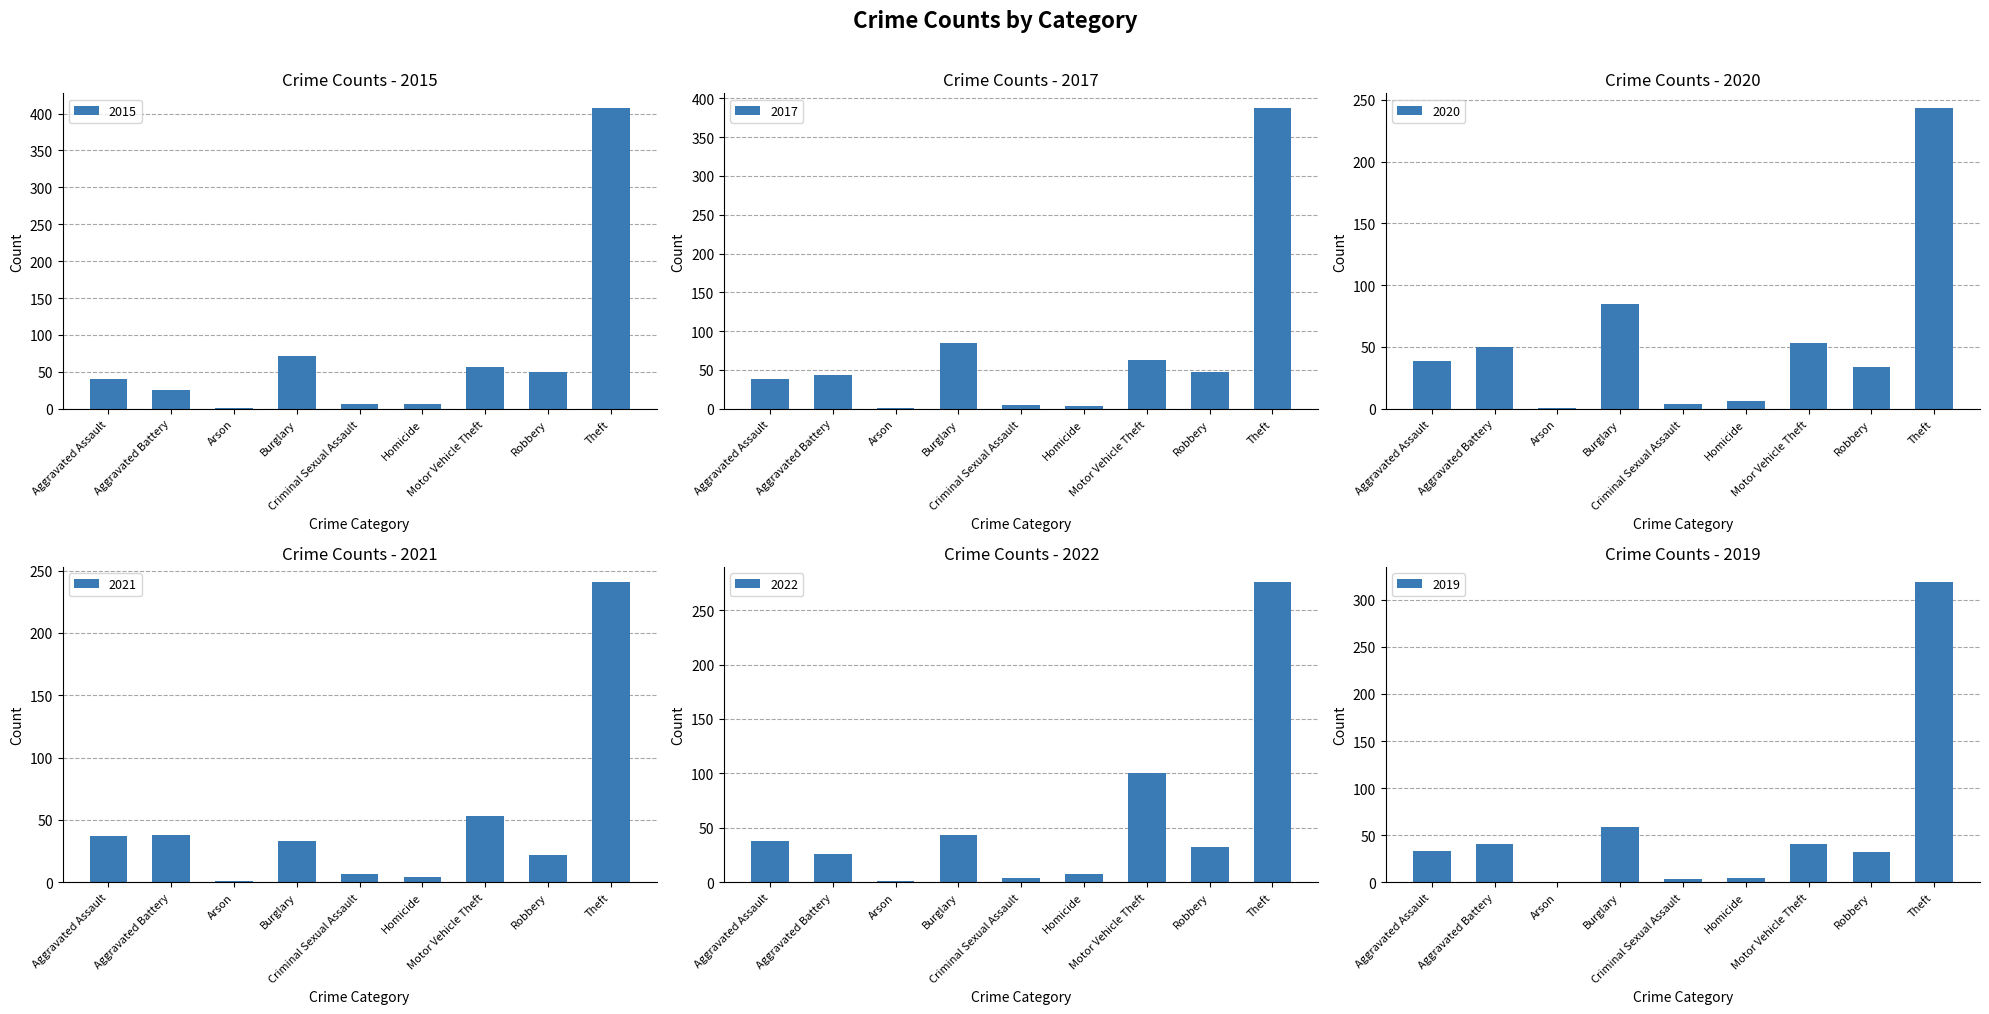

List the series in order of their peak value, highest first.

2015, 2017, 2019, 2022, 2020, 2021